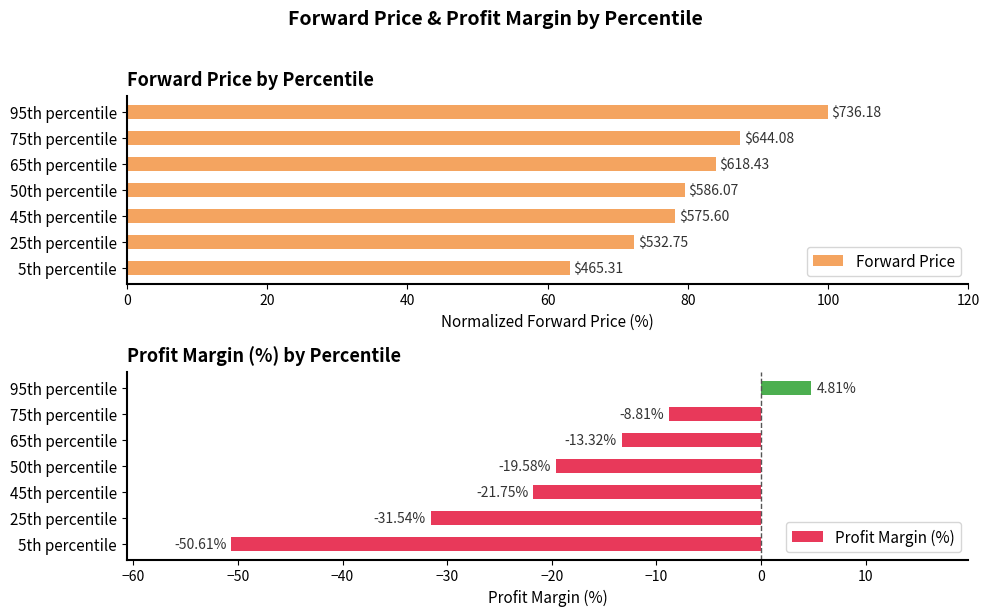

List the labels in order of Profit Margin (%) value, largest first.

95th percentile, 75th percentile, 65th percentile, 50th percentile, 45th percentile, 25th percentile, 5th percentile